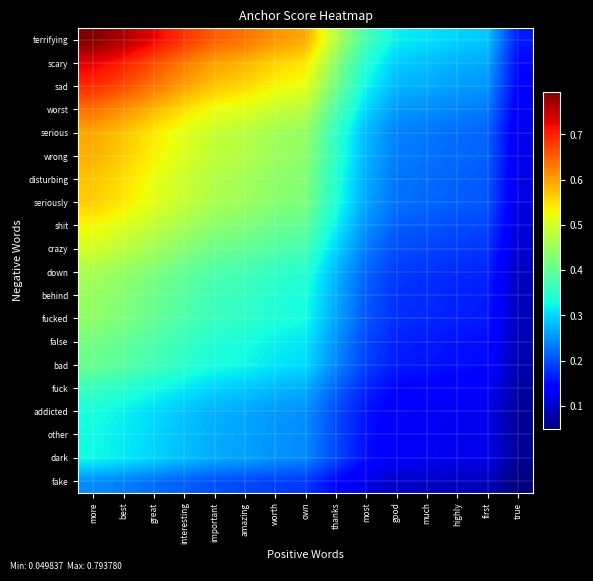

What is the total value across all series at great?

9.1